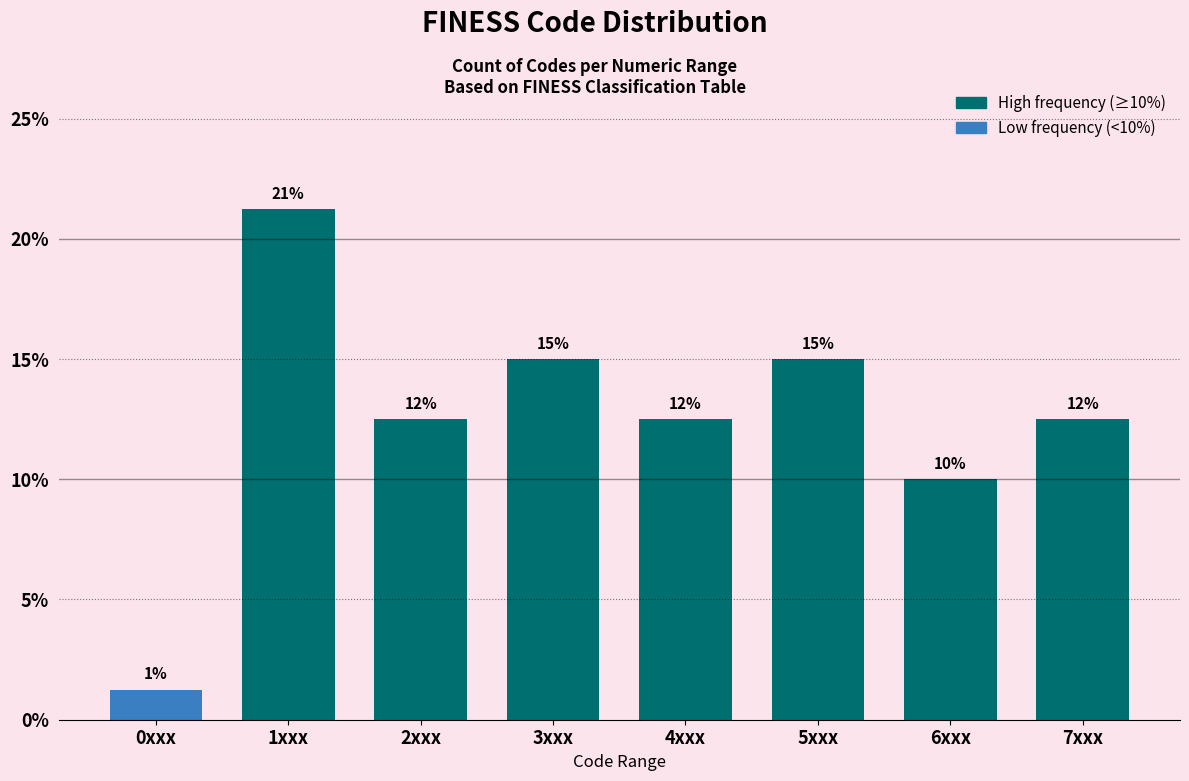

Are the bars horizontal?

No